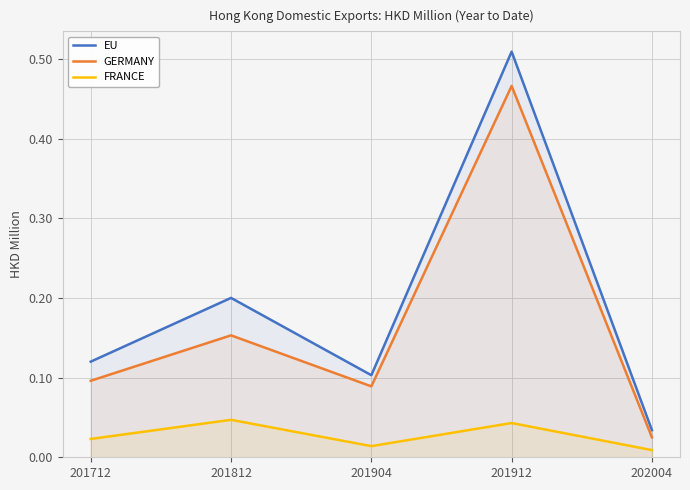

True or false: EU and FRANCE cross at least once.

False